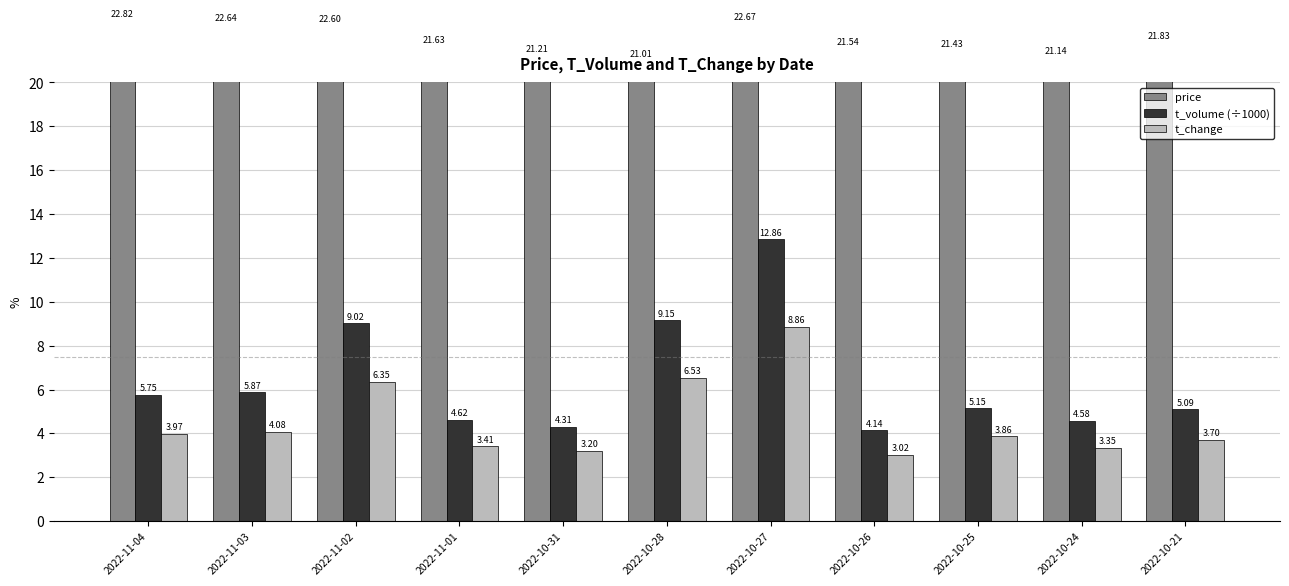

List the series in order of their peak value, highest first.

price, t_volume (÷1000), t_change